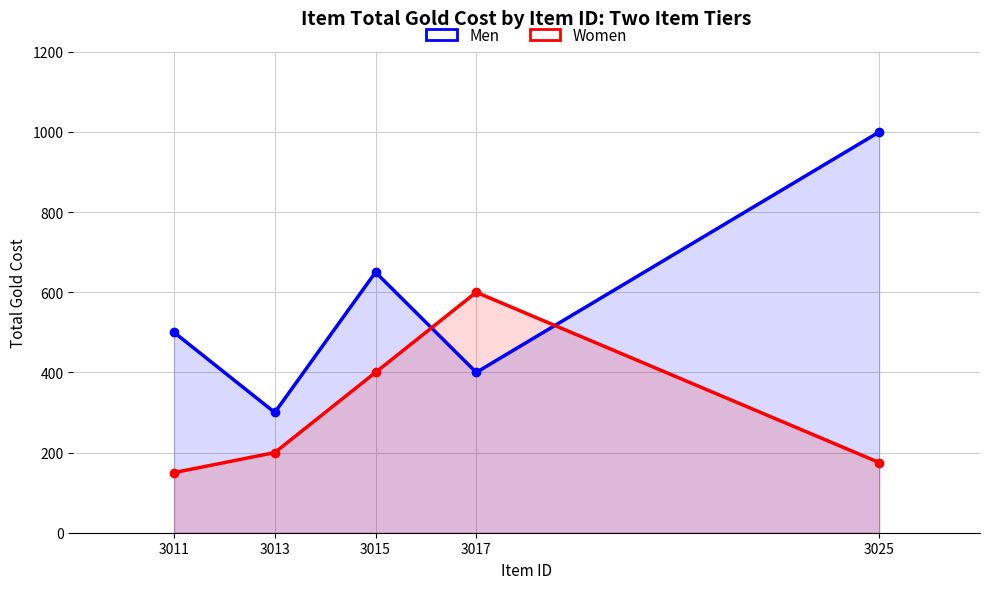

Reading left to right, extract all data points from this chart.

Men: 3011=500	3013=300	3015=650	3017=400	3025=1000
Women: 3011=150	3013=200	3015=400	3017=600	3025=175